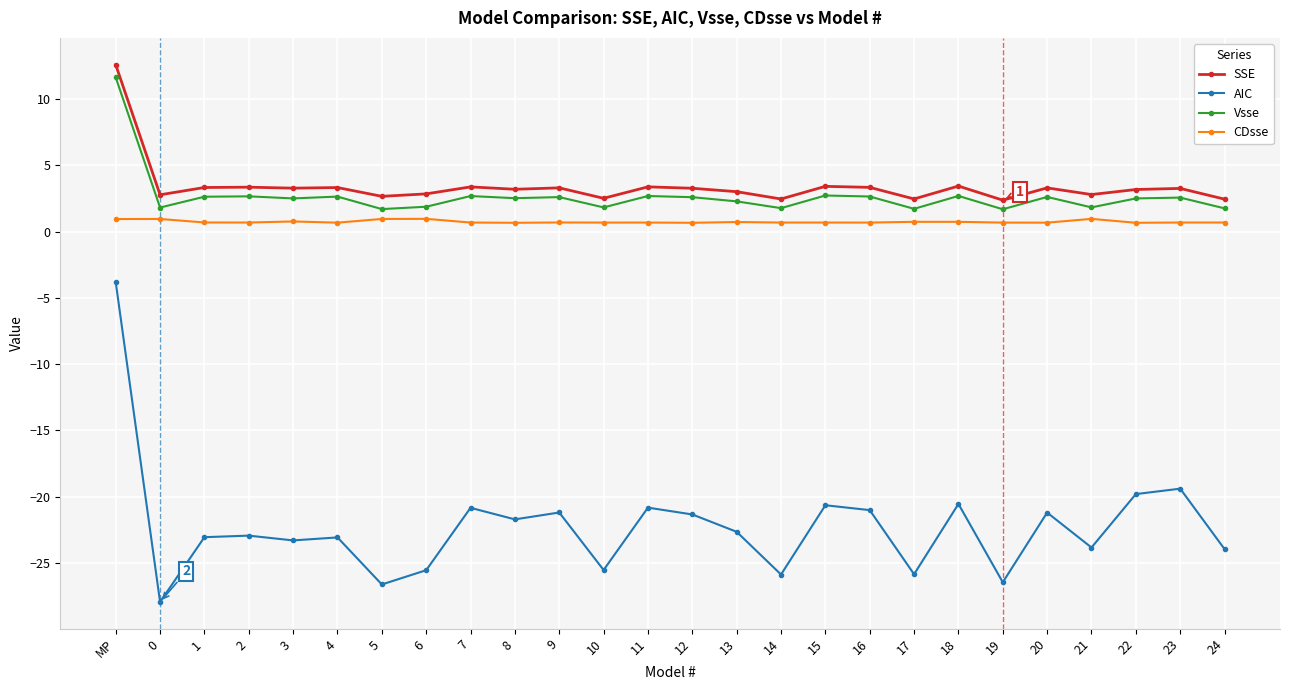

How many lines are shown in the chart?

4